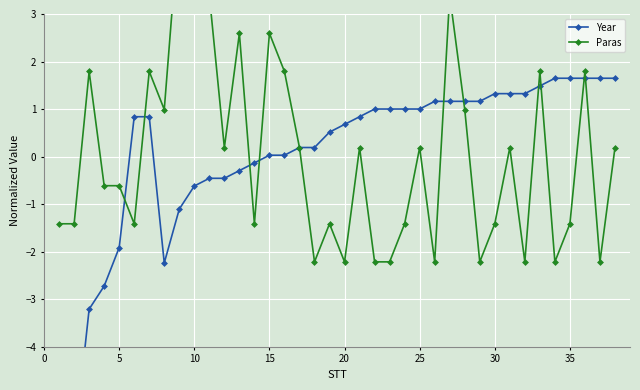

At how many categories does at least one series exceed -2?

38